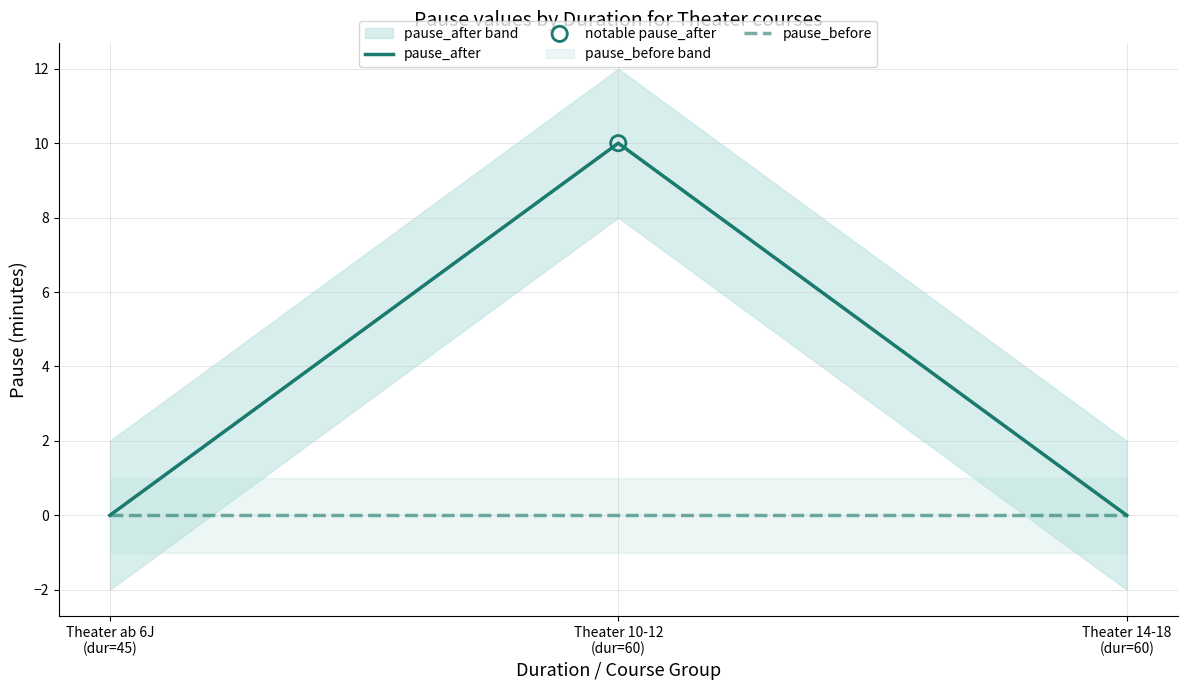

Which series has the largest total across all categories?

pause_after